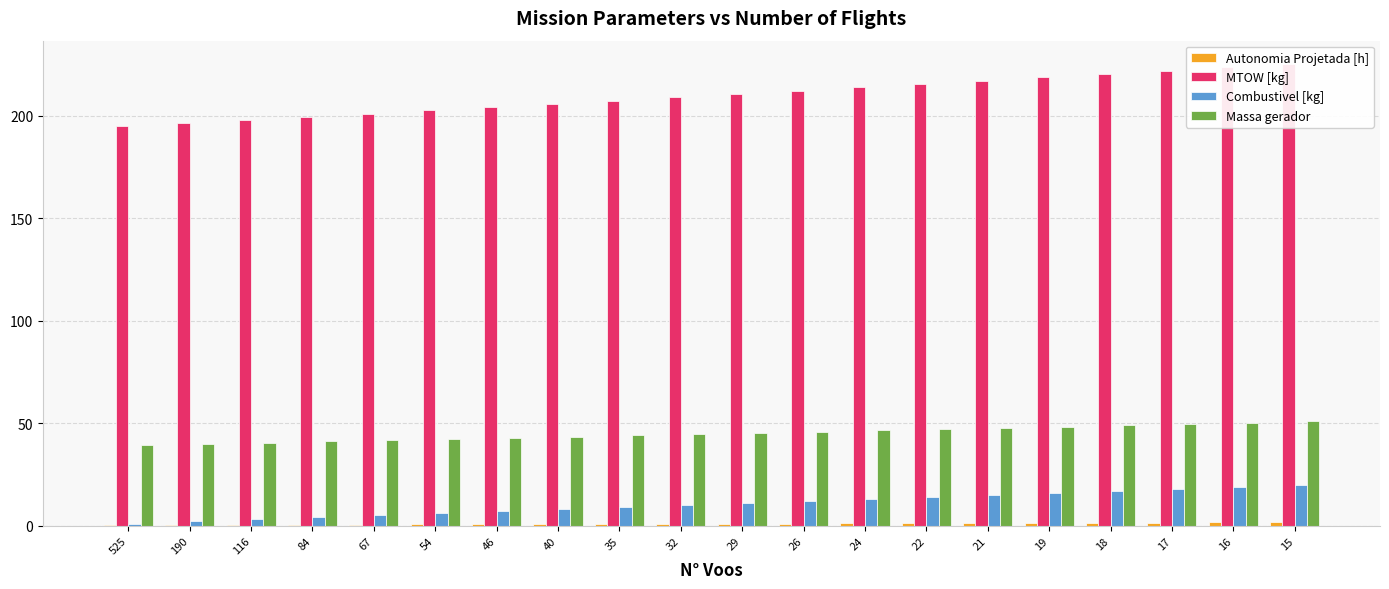

What is the value of the Combustivel [kg] bar at the 6th from the left?

6.0